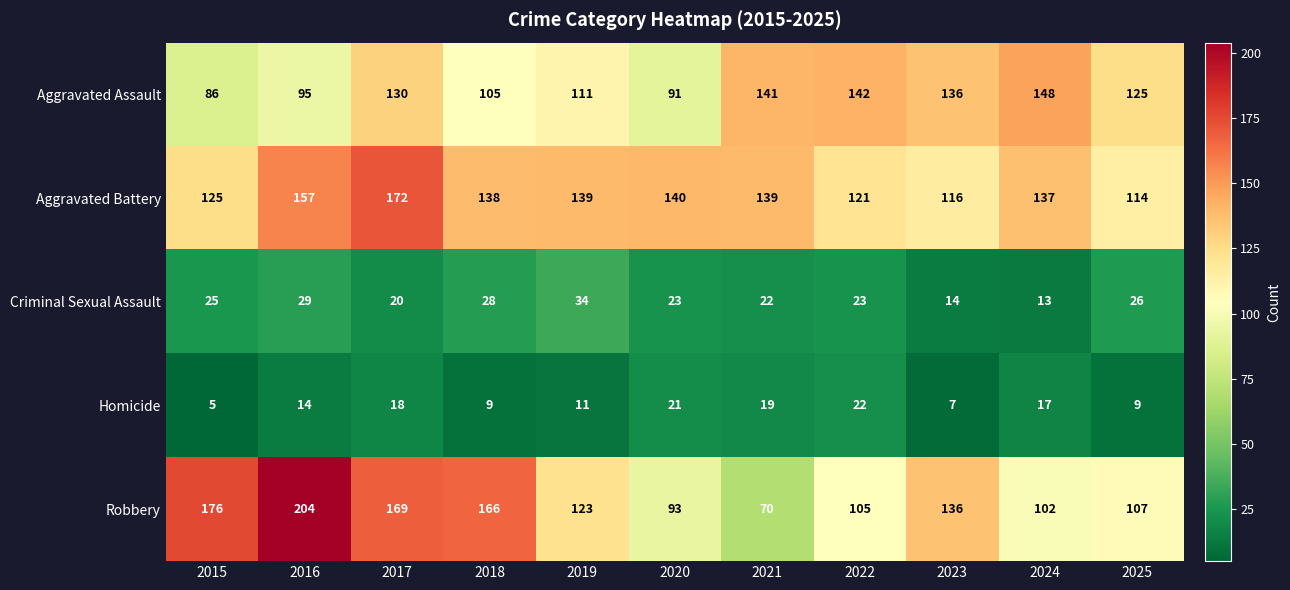

Is it true that Aggravated Assault equals 47 at 2024?

False